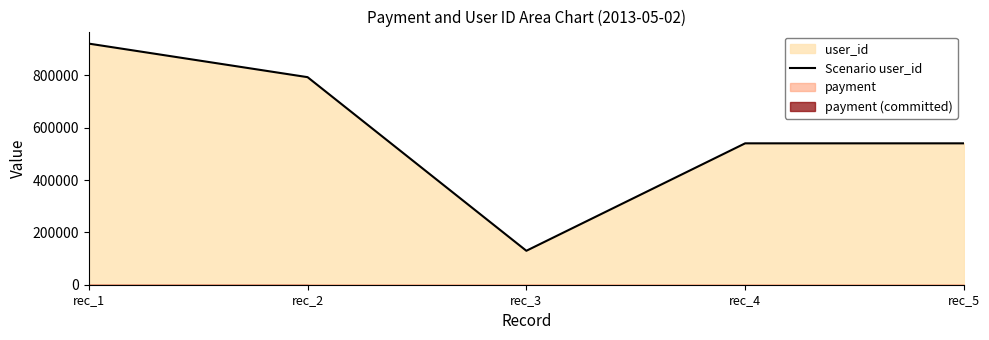

What is the difference between the maximum and minimum values?

792014